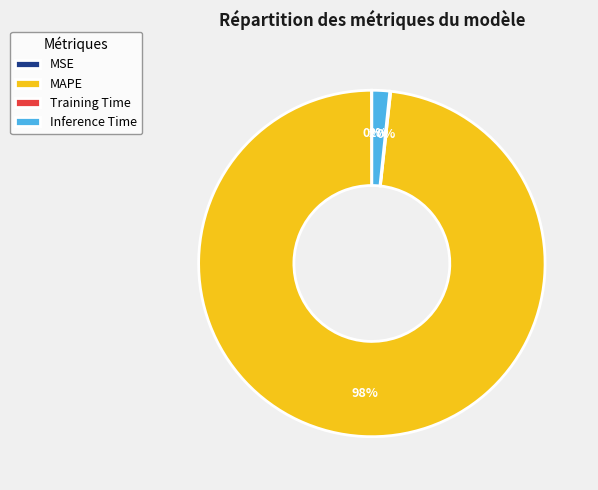

To the nearest percent, what portion does MAPE represent?

98%